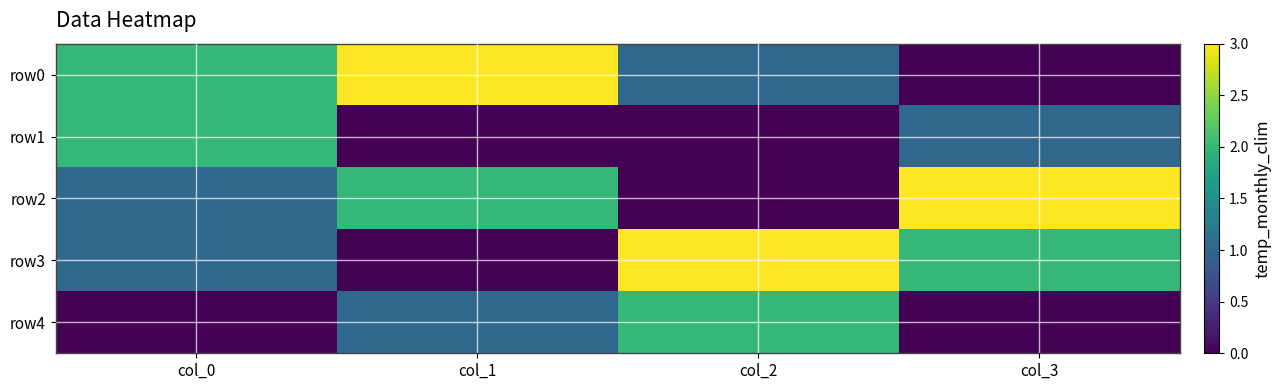

At how many categories does at least one series exceed 2?

3